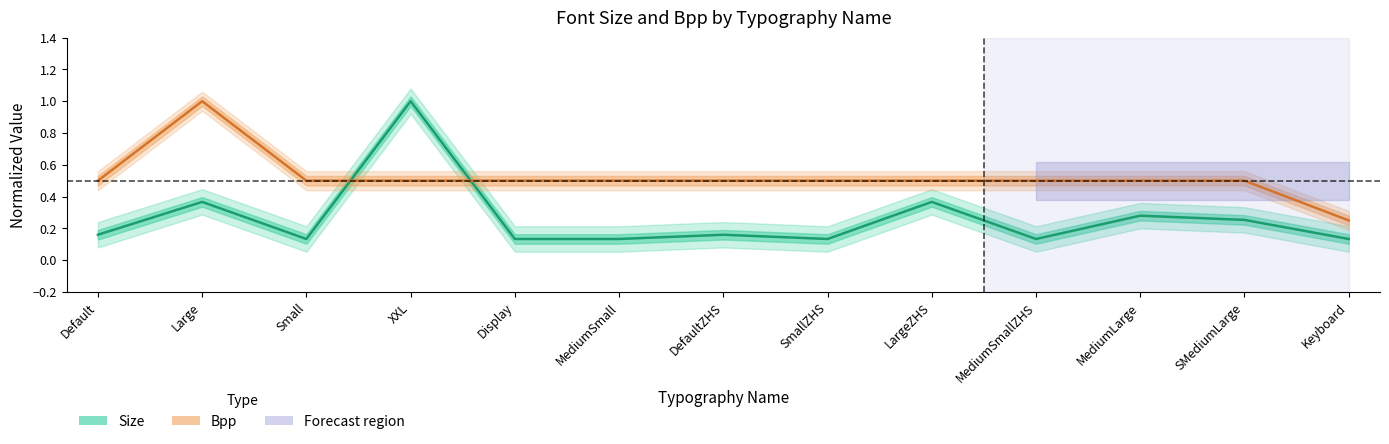

At how many categories does at least one series exceed 0?

13